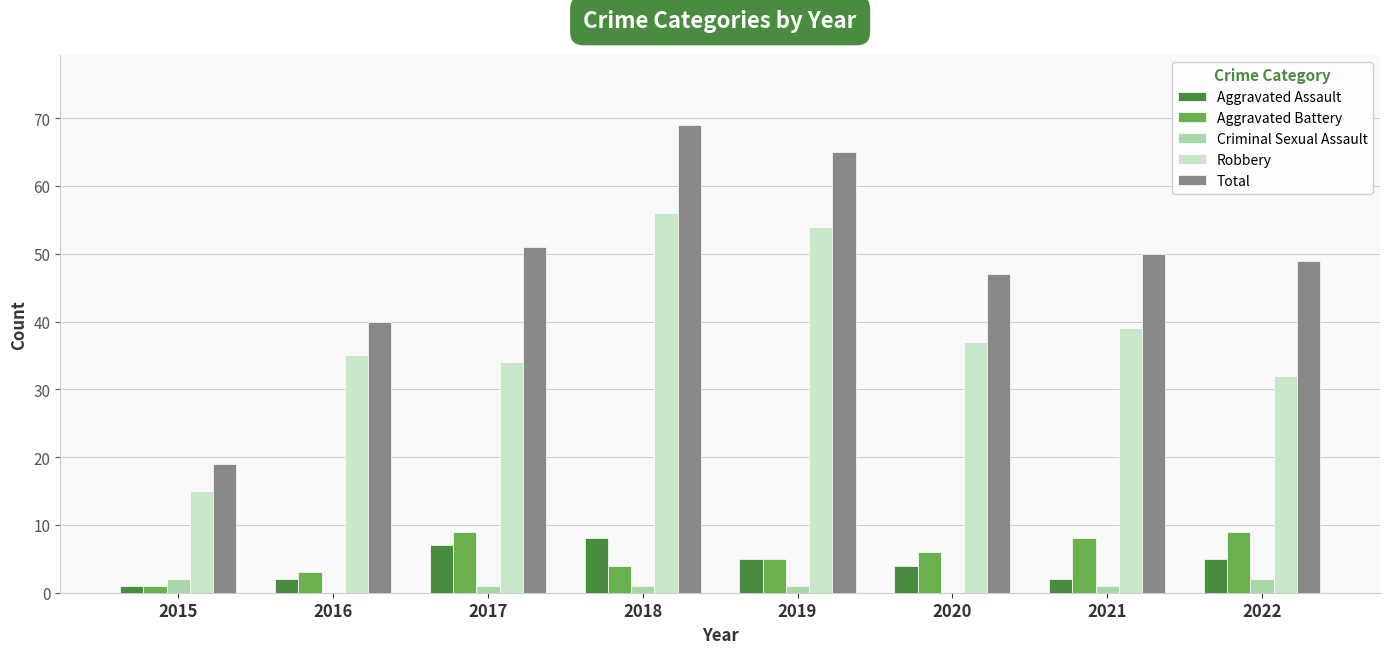

Which series has the largest total across all categories?

Total